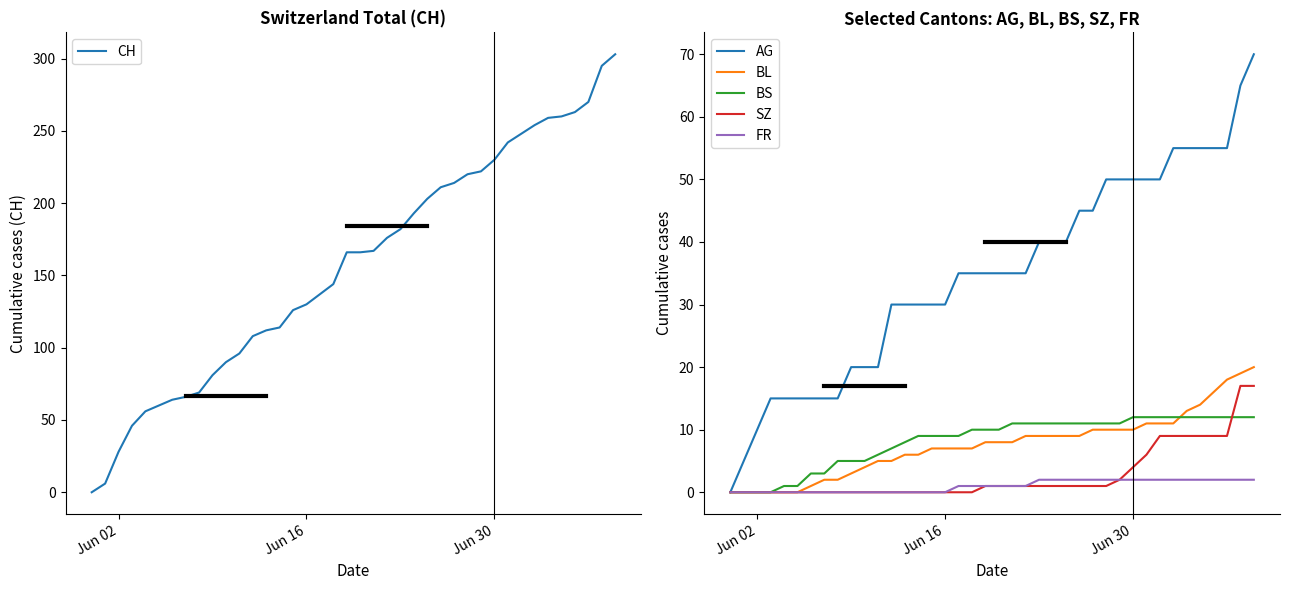

True or false: FR and AG cross at least once.

False